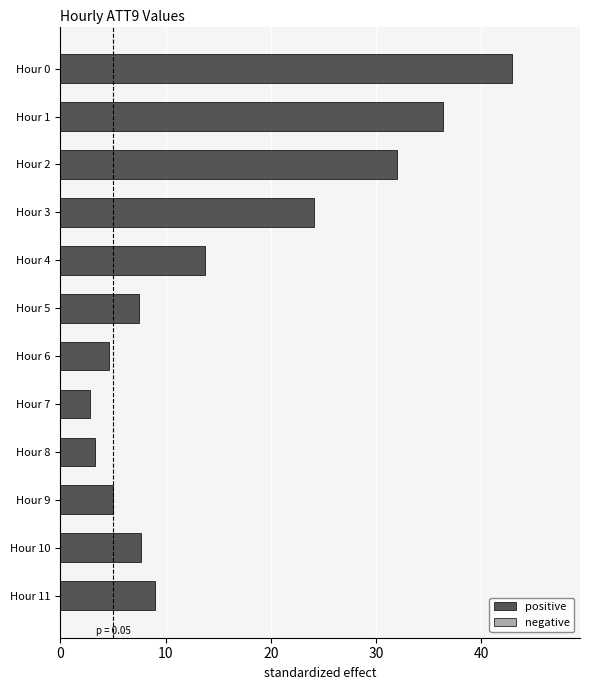

What is the maximum value shown in the chart?

42.9